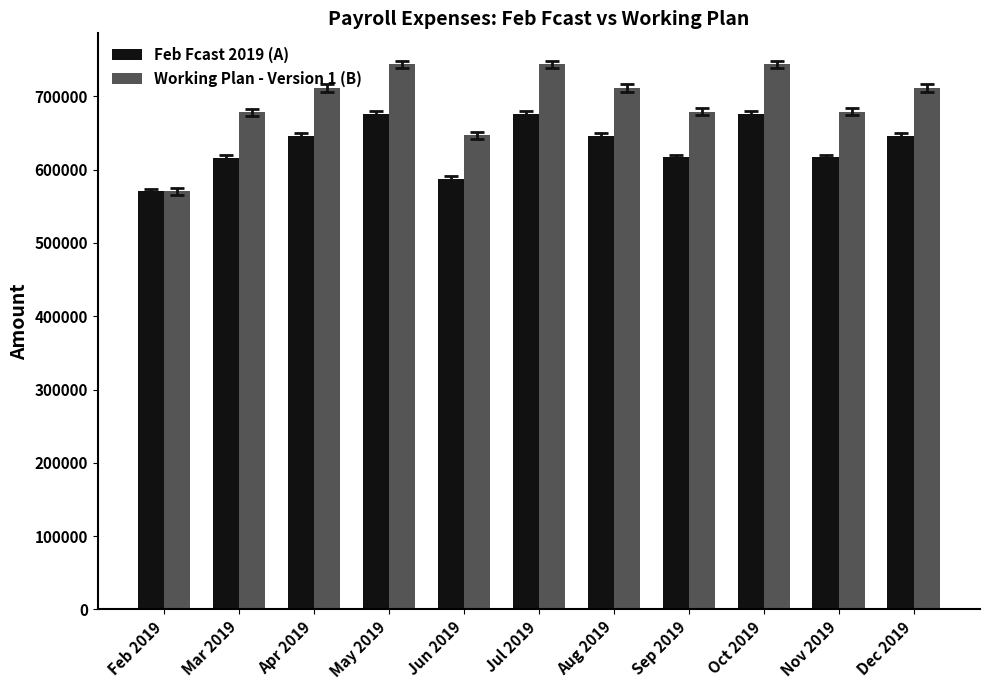

Are the bars horizontal?

No